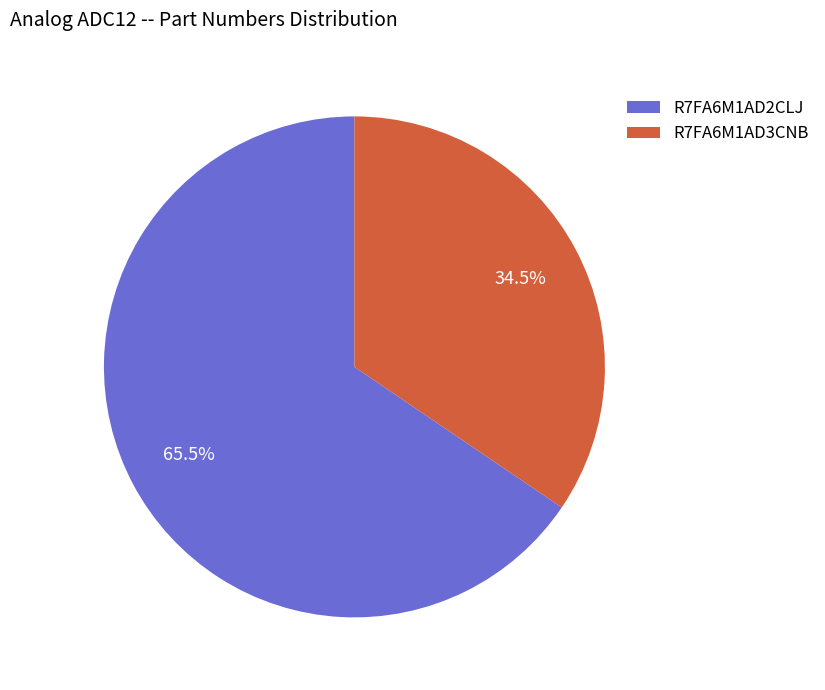

What is the total percentage of R7FA6M1AD2CLJ and R7FA6M1AD3CNB?

100.0%